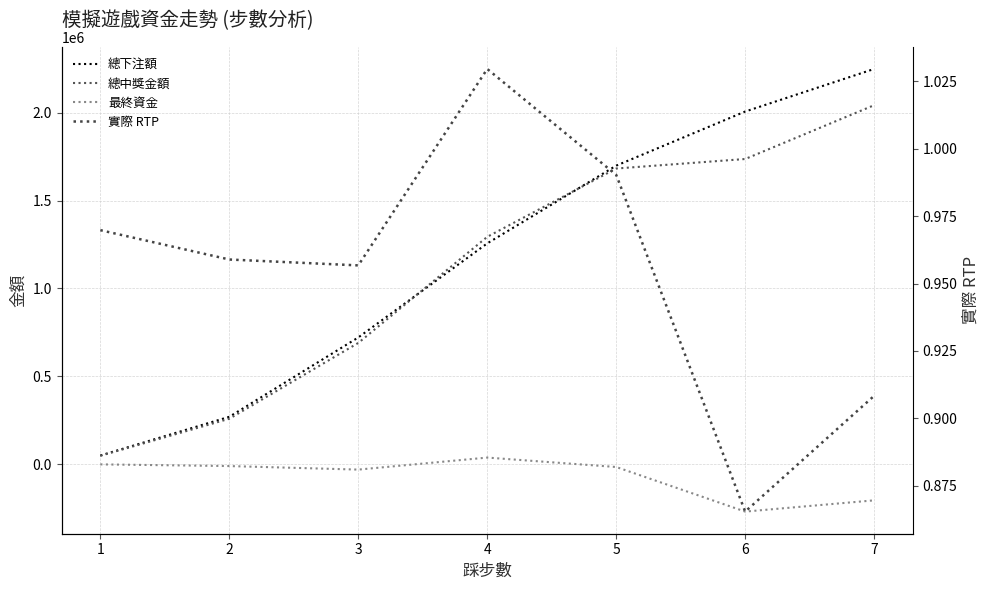

Which series has the largest total across all categories?

總下注額